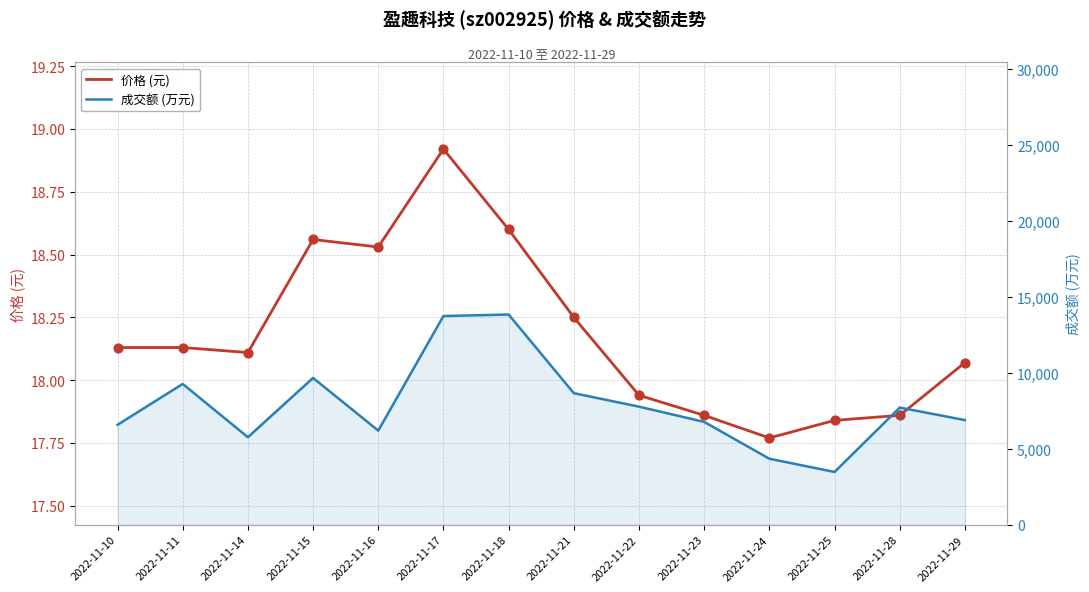

What are all the series names shown in the legend?

价格 (元), 成交额 (万元)